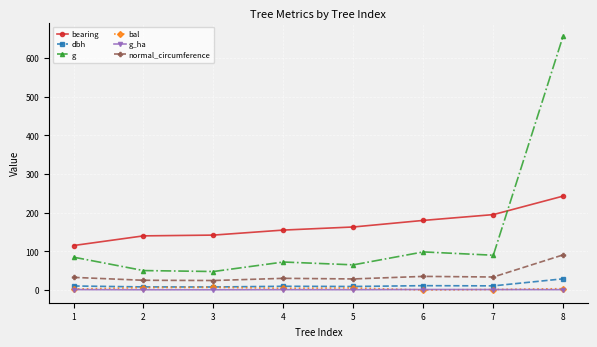

The value of normal_circumference at 6 is 35.2. True or false?

True